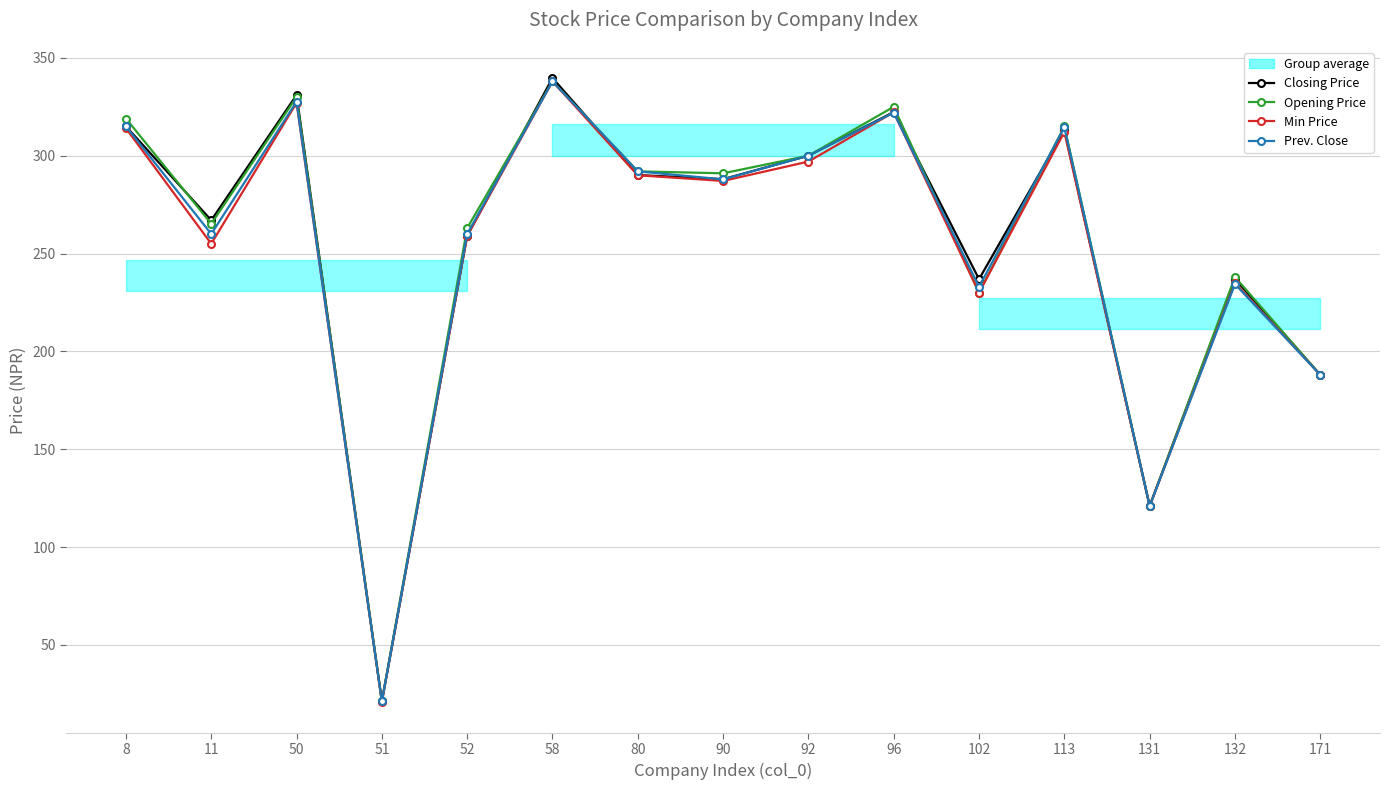

What is the value of the Min Price point at the 11th from the left?

230.0